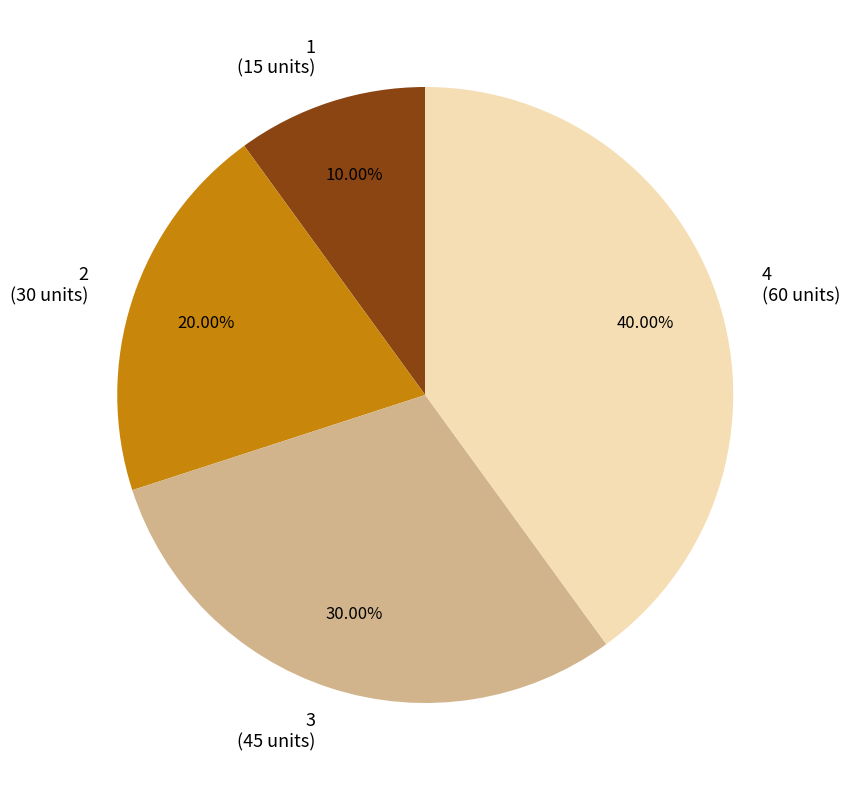

True or false: 3 accounts for 17% of the total.

False